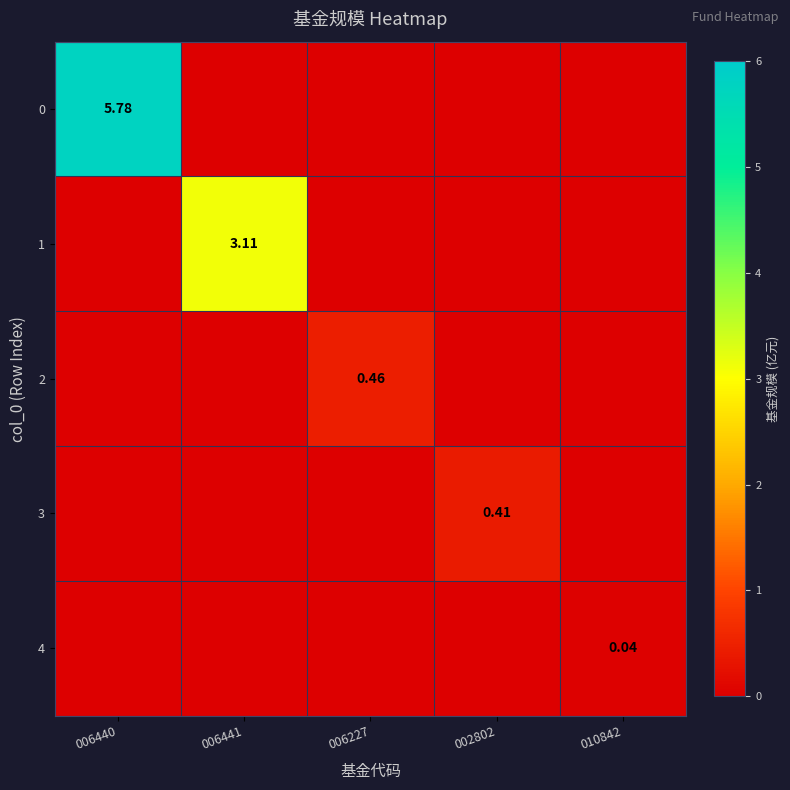

Is the value of 3 at 002802 greater than the value of 1 at 002802?

Yes